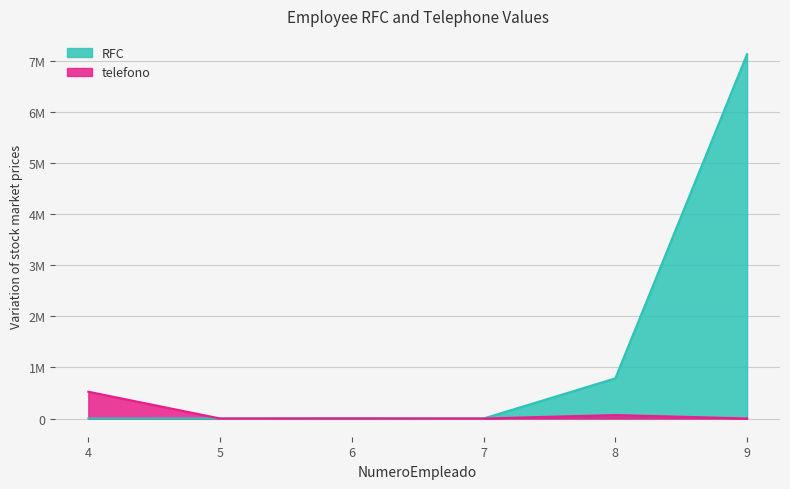

At which category does RFC reach its first local valley?

5